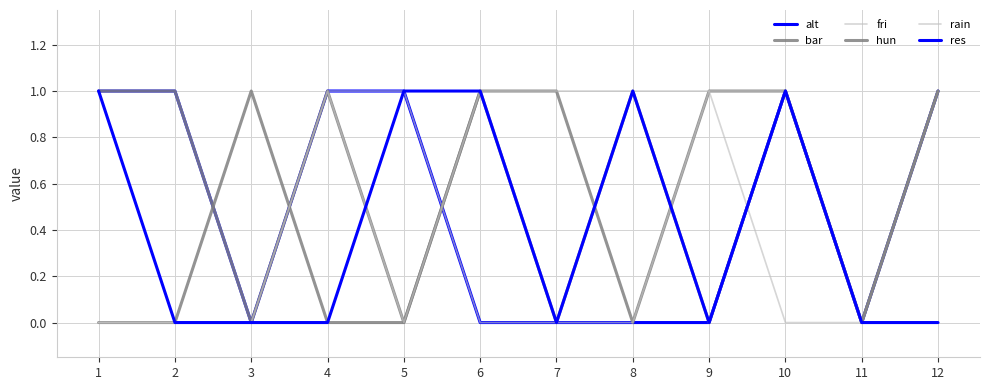

What is the difference between the maximum and minimum values in the bar series?

1